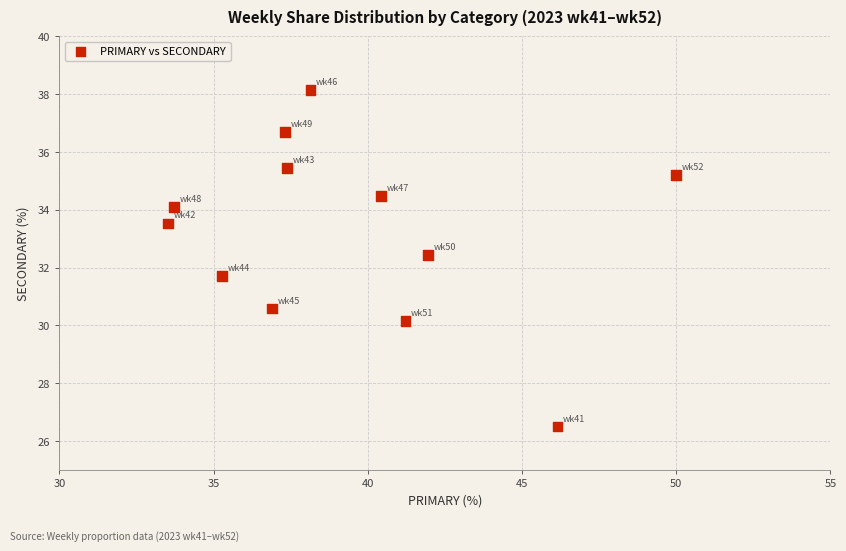

What is the range of X values (max minus min)?

16.5